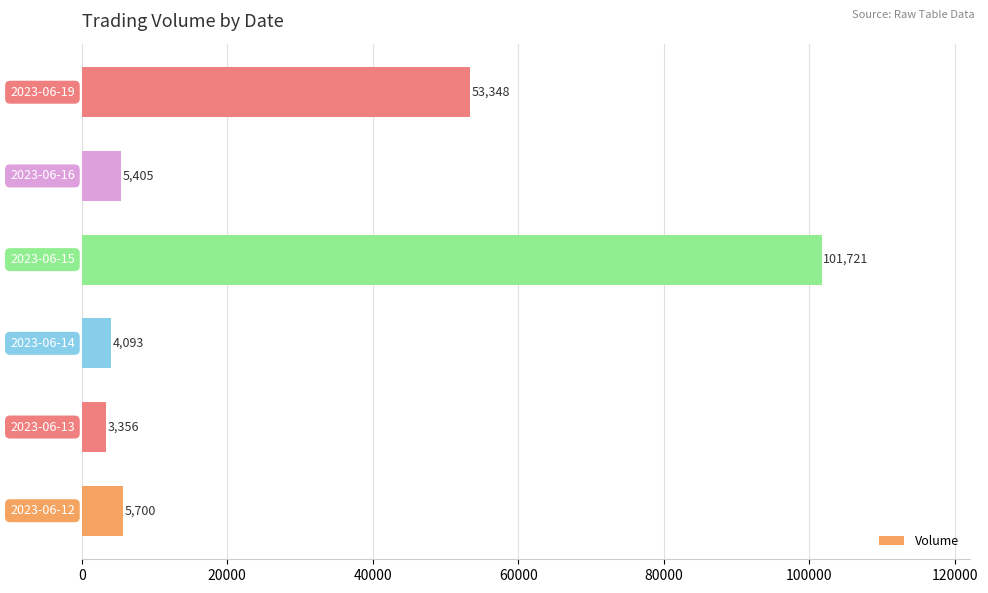

What is the smallest value displayed?

3356